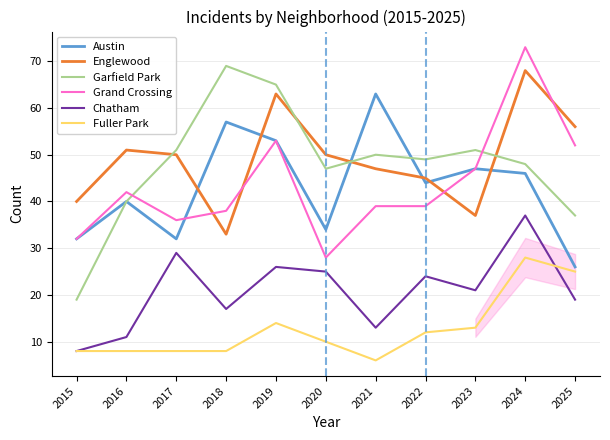

Which series ends up on top after the final intersection of Garfield Park and Grand Crossing?

Grand Crossing